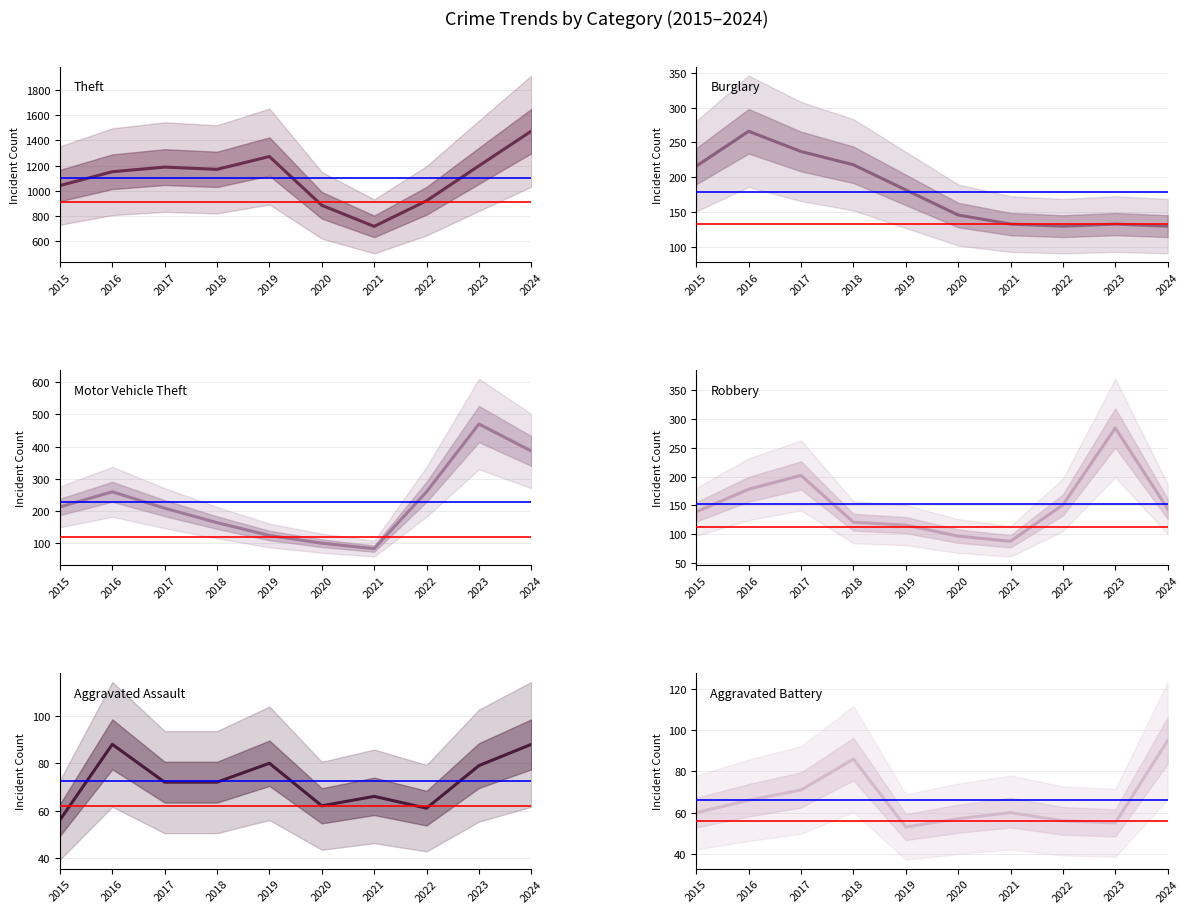

At how many categories does at least one series exceed 1210?

2